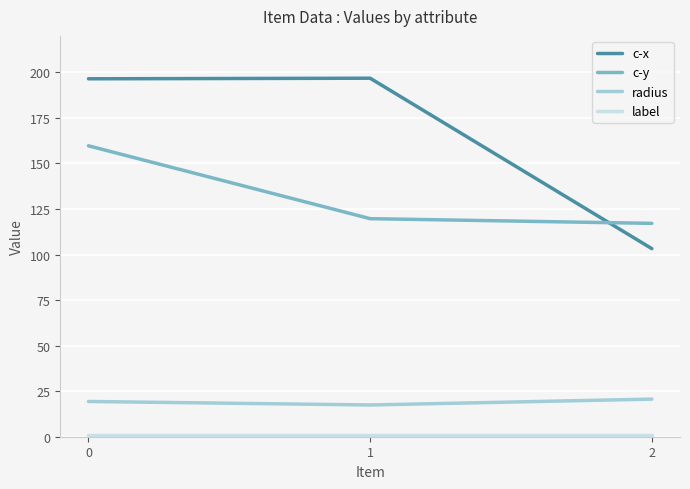

The value of radius at 1 is 10.7. True or false?

False